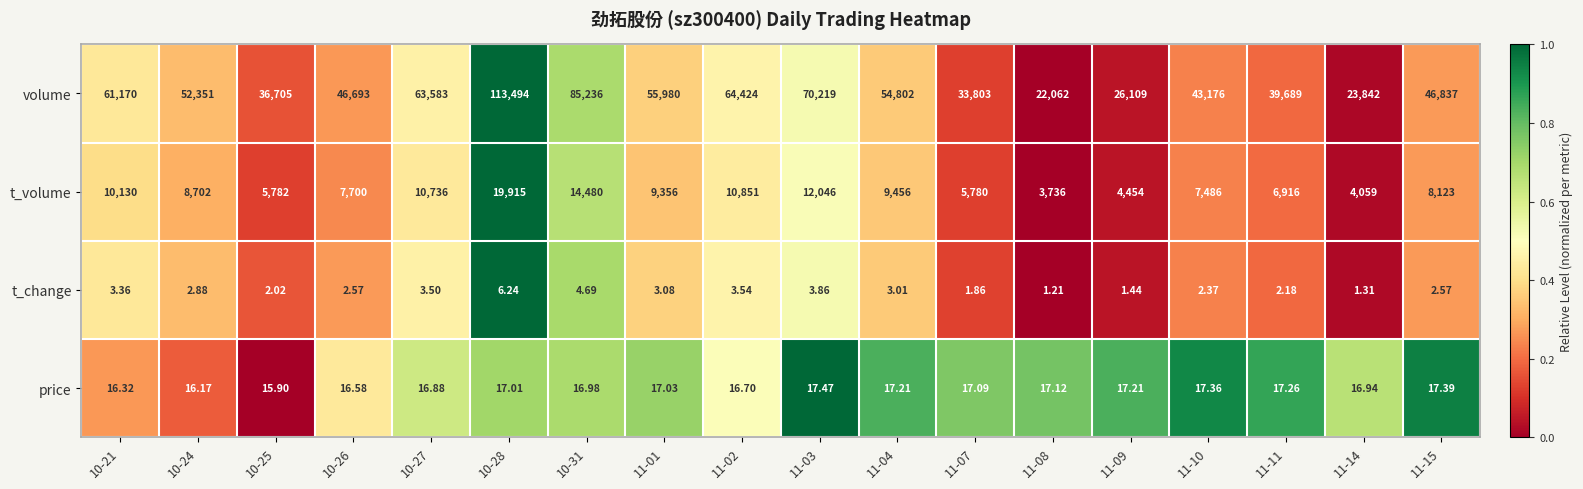

Is the value of volume at 10-28 greater than the value of t_change at 10-27?

Yes